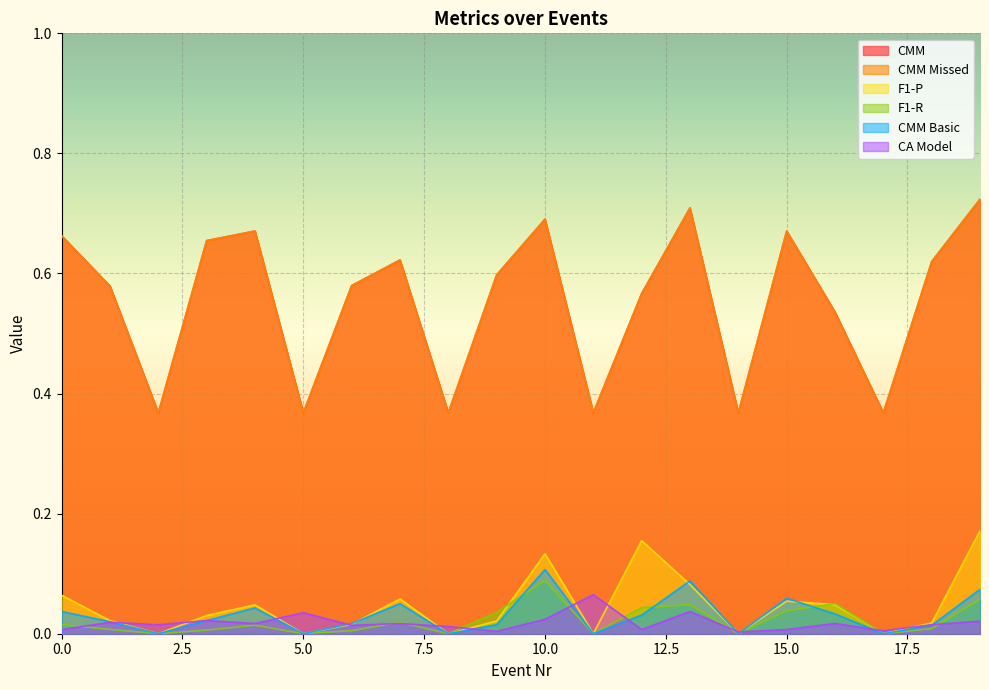

At how many categories does at least one series exceed 0?

20